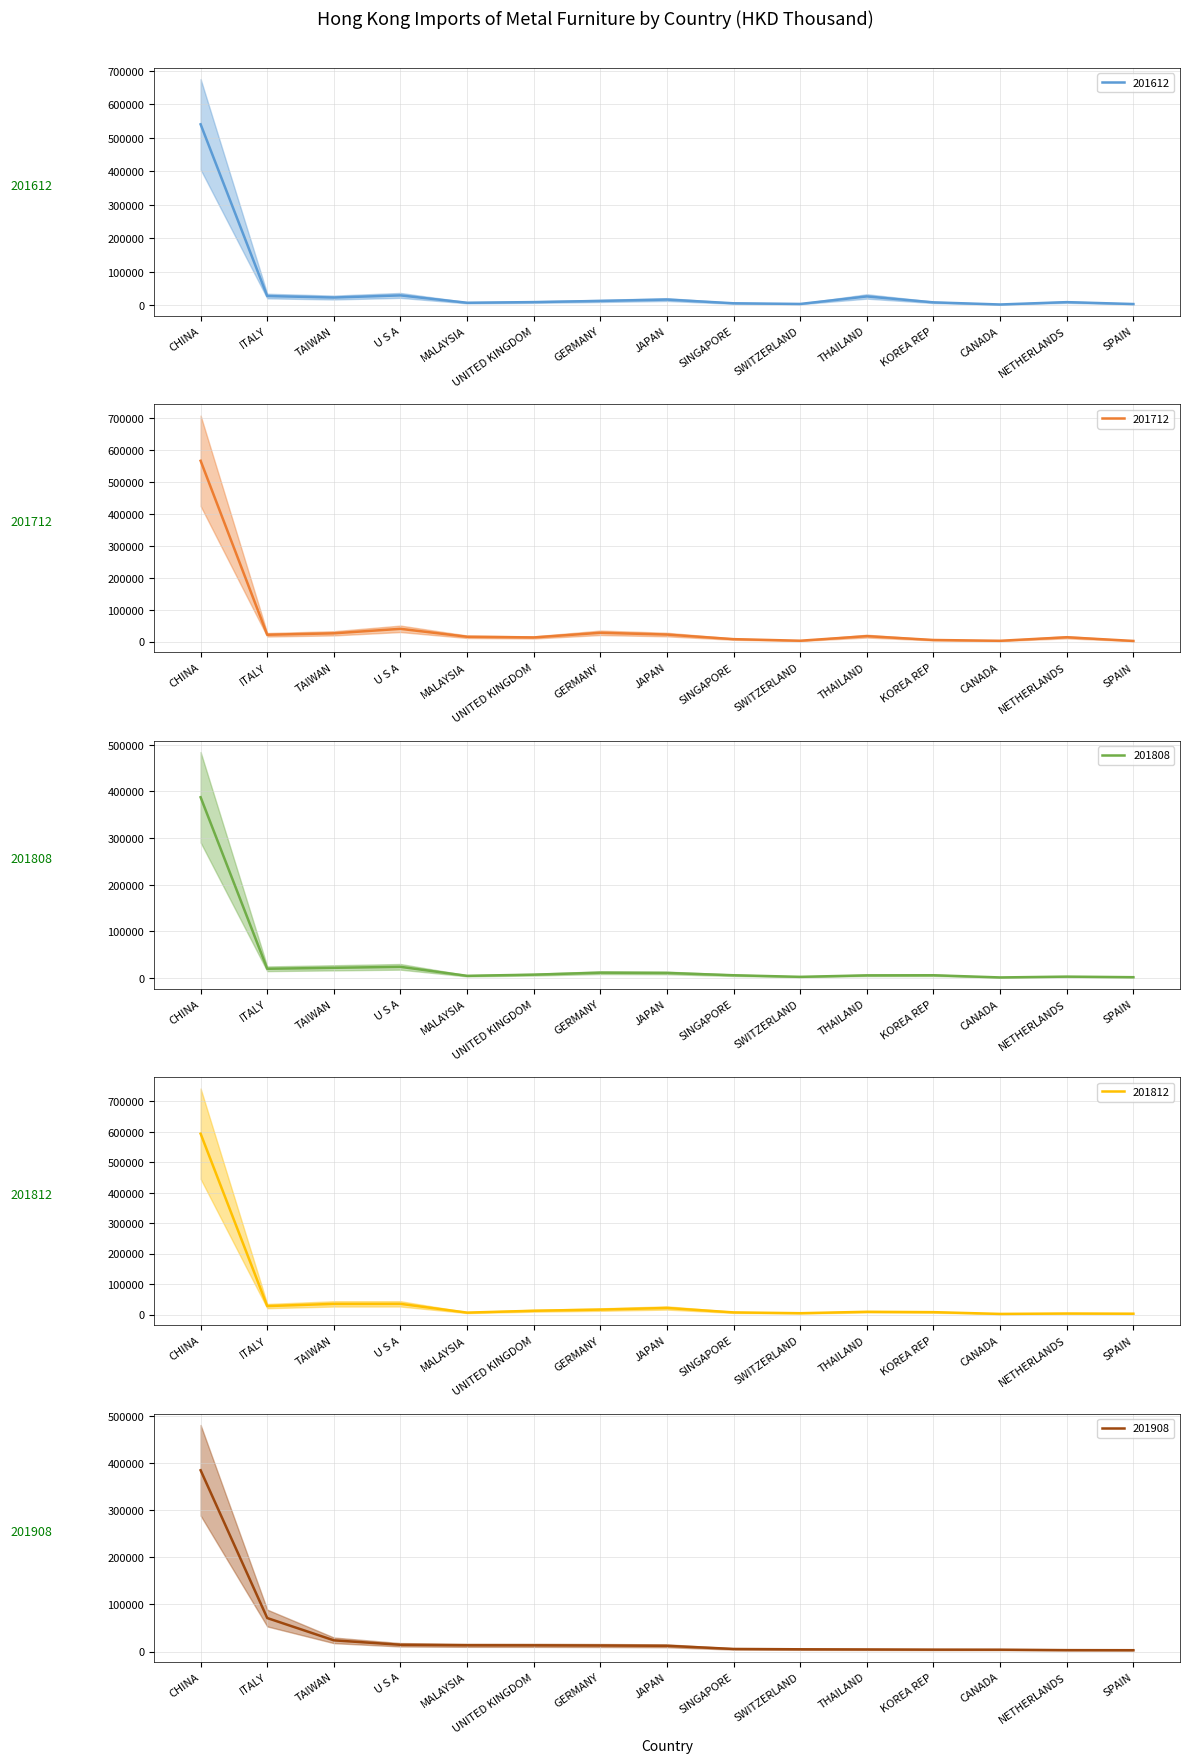

Read the 201712 value at CHINA.

567249.8